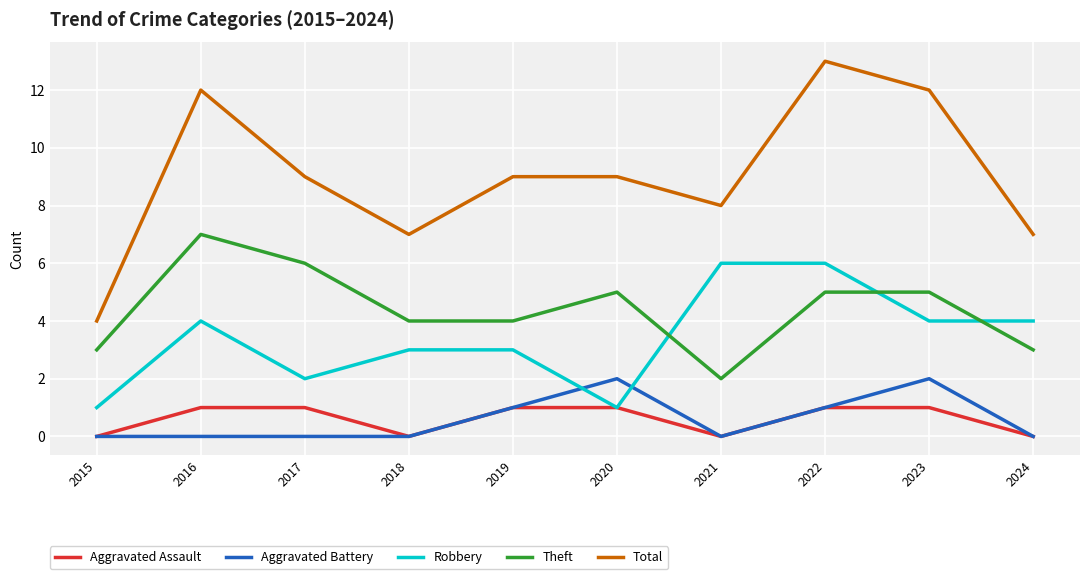

True or false: Aggravated Battery has a value of 0 at 2021.

True